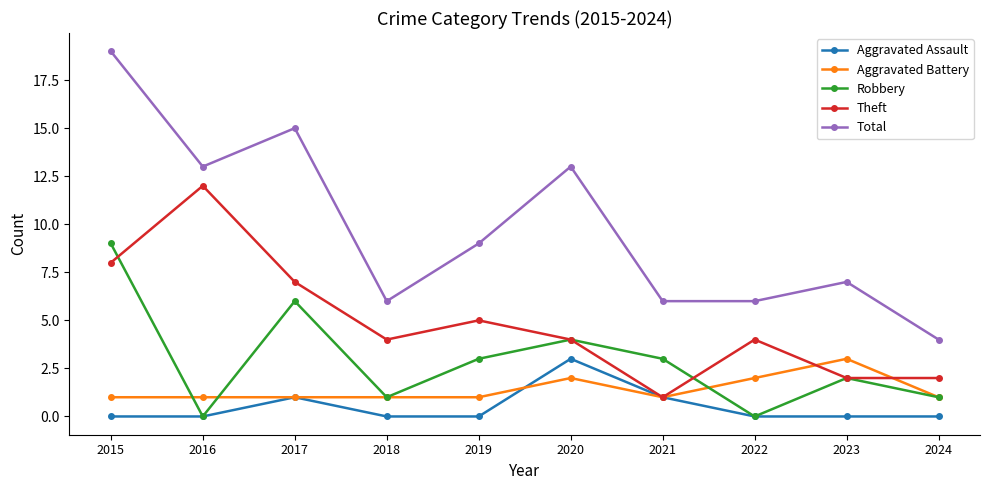

True or false: Theft and Total cross at least once.

False